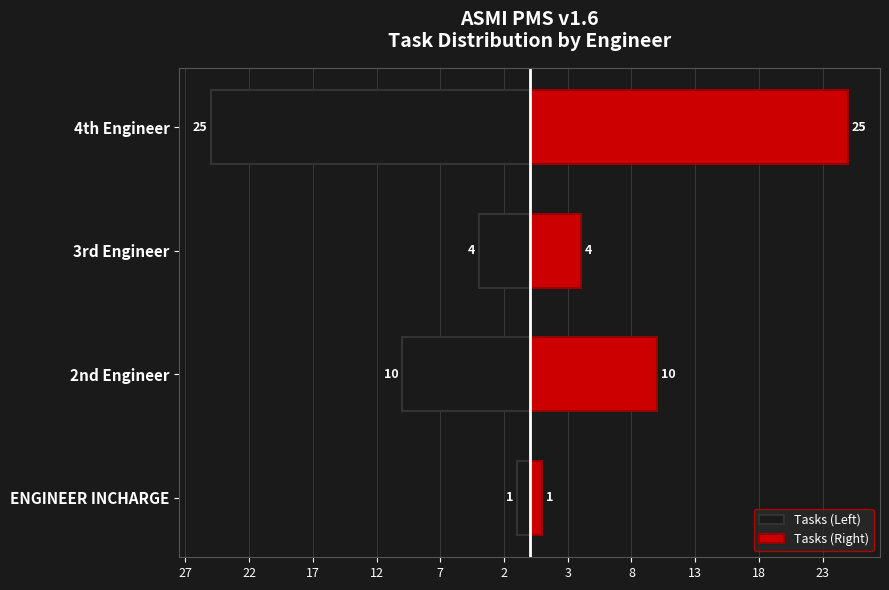

Rank the series at 2nd Engineer from lowest to highest value.

Tasks (Left), Tasks (Right)